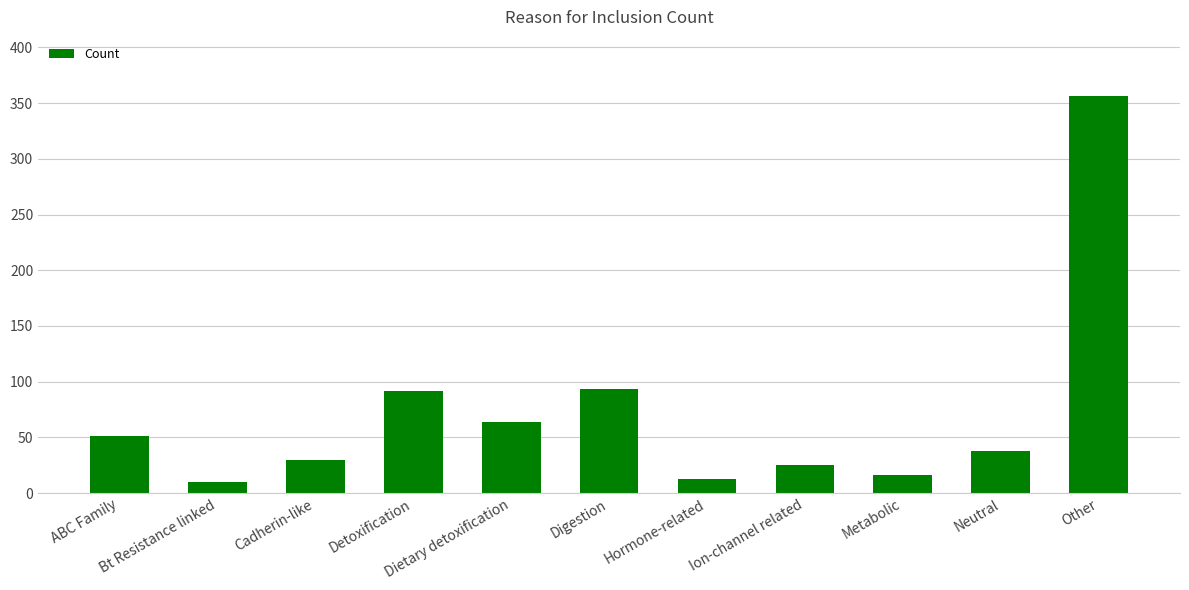

What is the sum of the values at Other and ABC Family?

407